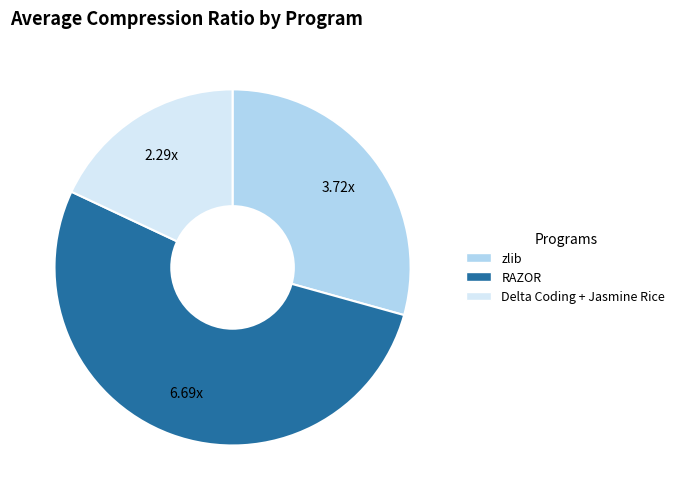

Which category has the smallest portion of the pie?

Delta Coding + Jasmine Rice